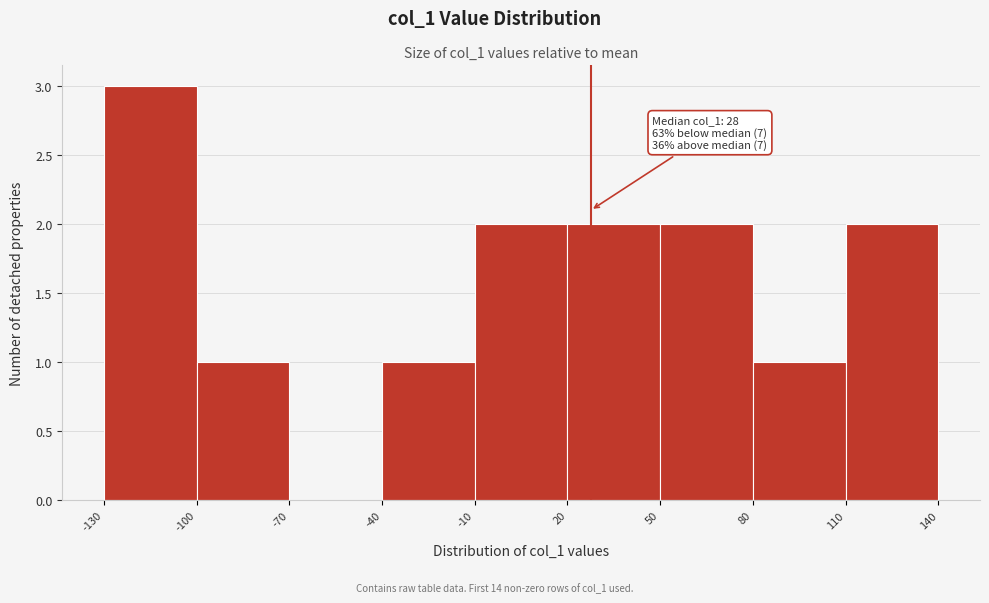

Over which range of the x-axis is the bar tallest?

-130 to -100